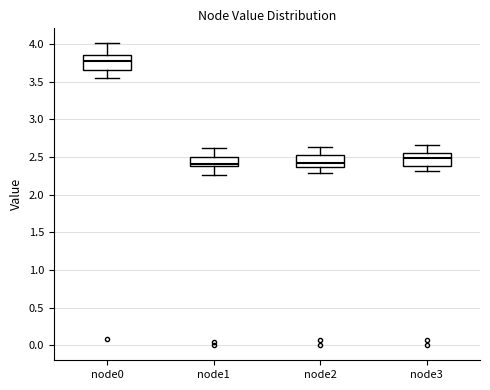

Reading left to right, read every box against the y-axis: the position of its median line, the range the box covers, and the ends of its whiskers. The values are not printed on the chart, so give them approximately, as read against the axis.

node0: median 3.75, box 3.65 to 3.85, whiskers 3.55 to 4.00
node1: median 2.40, box 2.35 to 2.50, whiskers 2.25 to 2.60
node2: median 2.40, box 2.35 to 2.50, whiskers 2.30 to 2.65
node3: median 2.50, box 2.40 to 2.55, whiskers 2.30 to 2.65